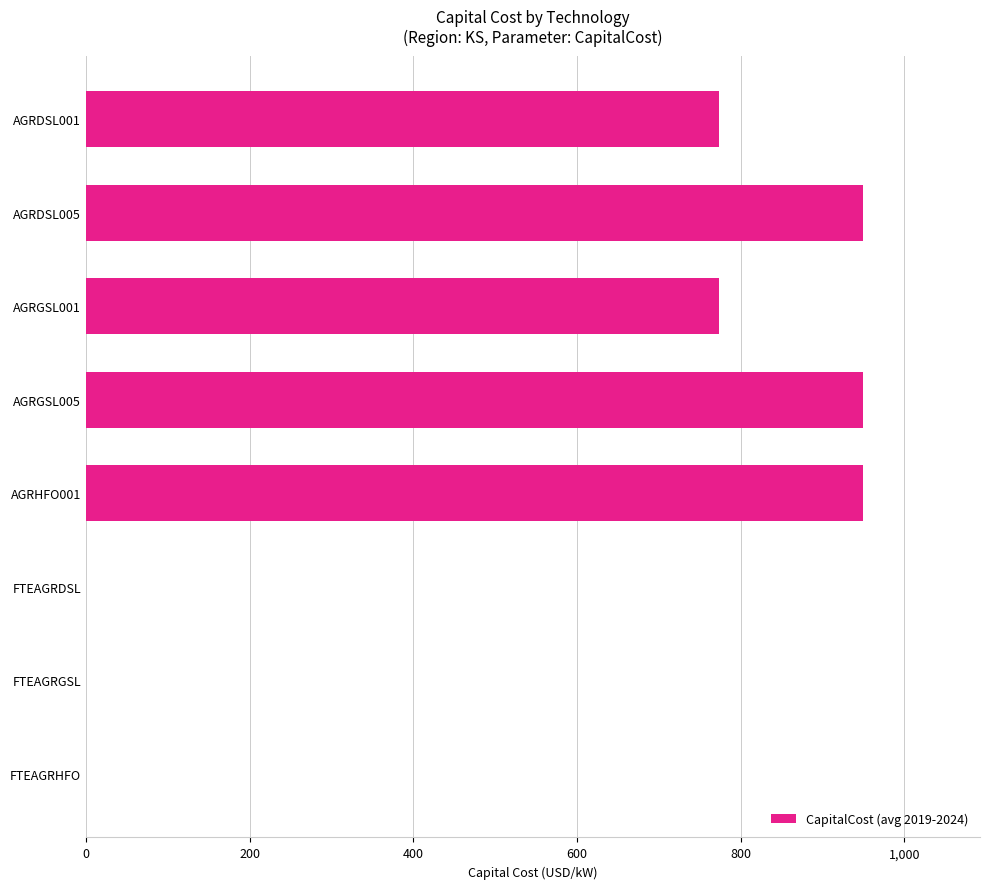

Is it true that the value at FTEAGRDSL is 623.5?

False